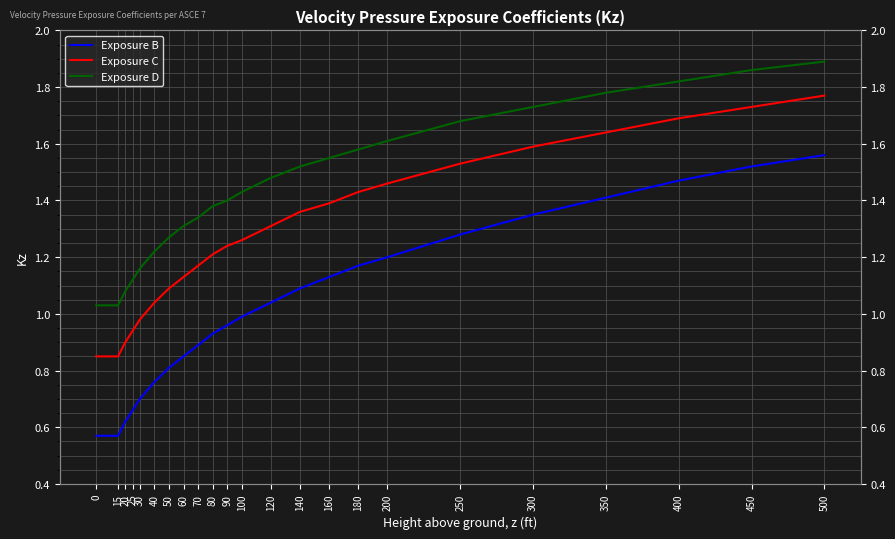

What is the total value across all series at 40?

3.0